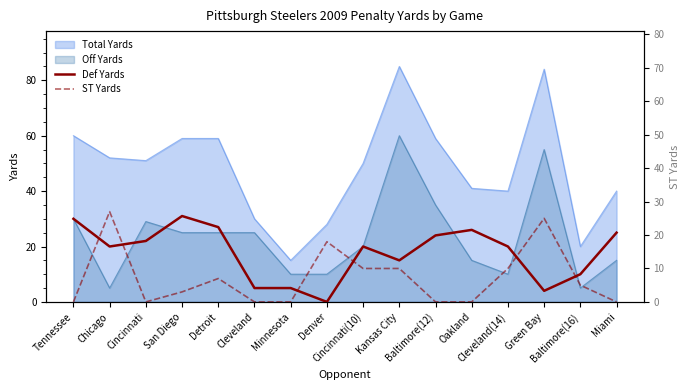

What is the label of the 12th point from the left?

Oakland